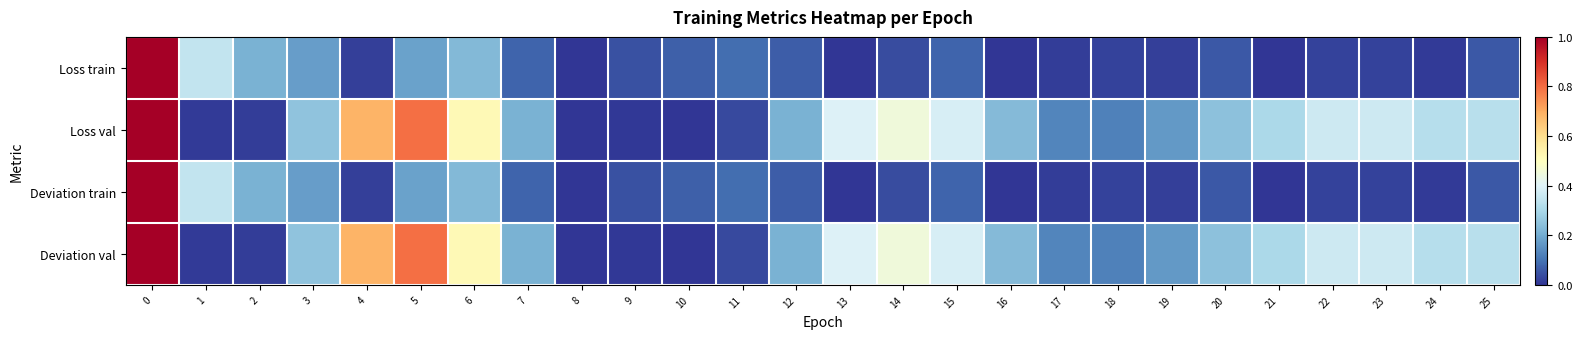

List the series in order of their peak value, lowest first.

Loss val, Loss train, Deviation val, Deviation train